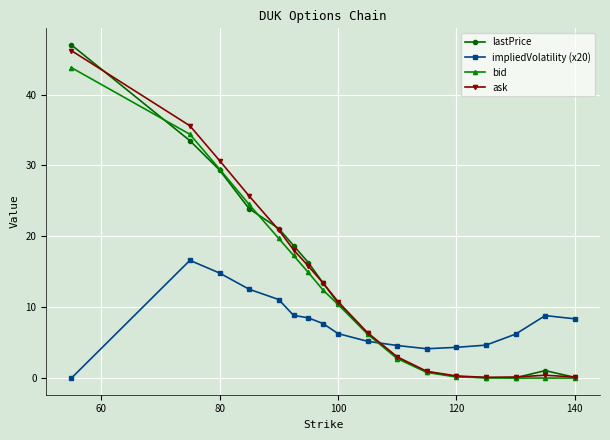

True or false: impliedVolatility (x20) and bid cross at least once.

True